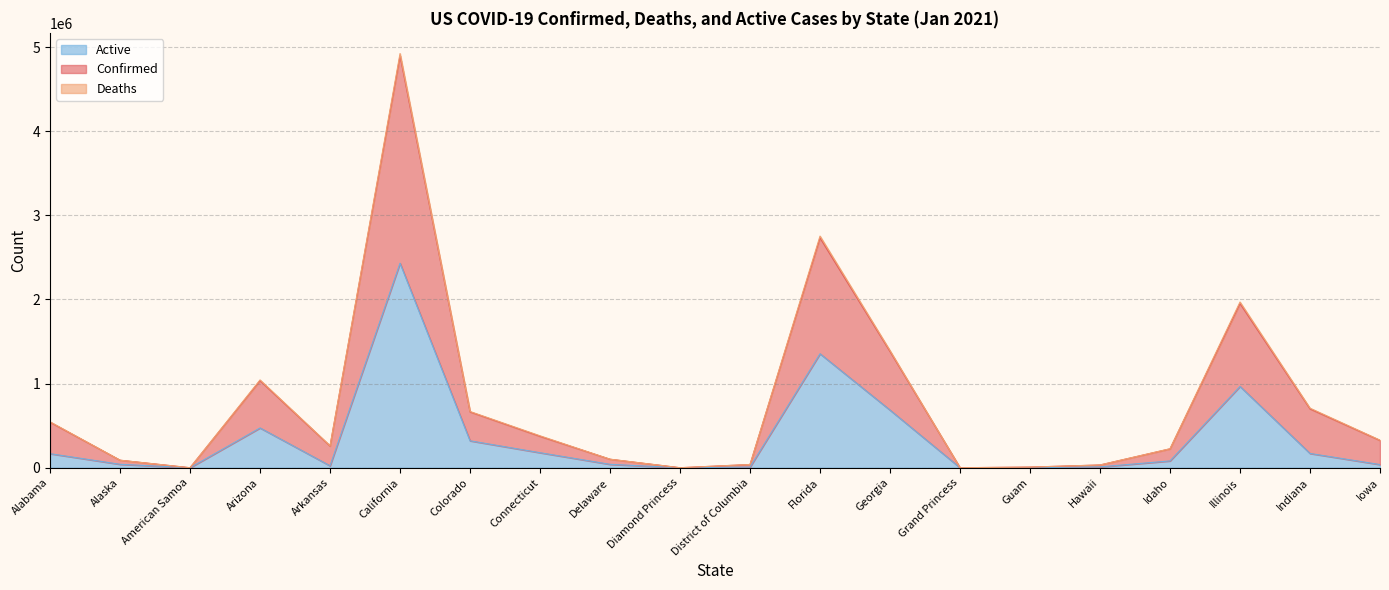

What is the sum of all Active values?

6987535